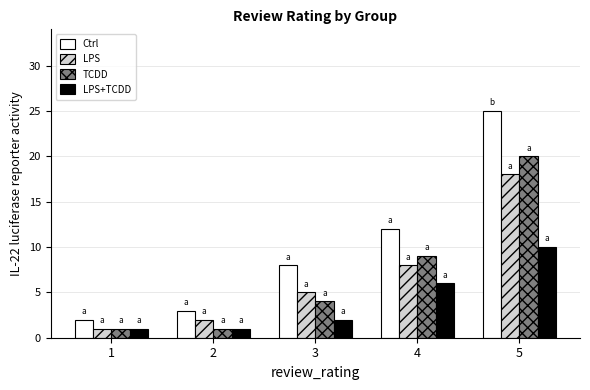

The value of LPS at 3 is 7. True or false?

False